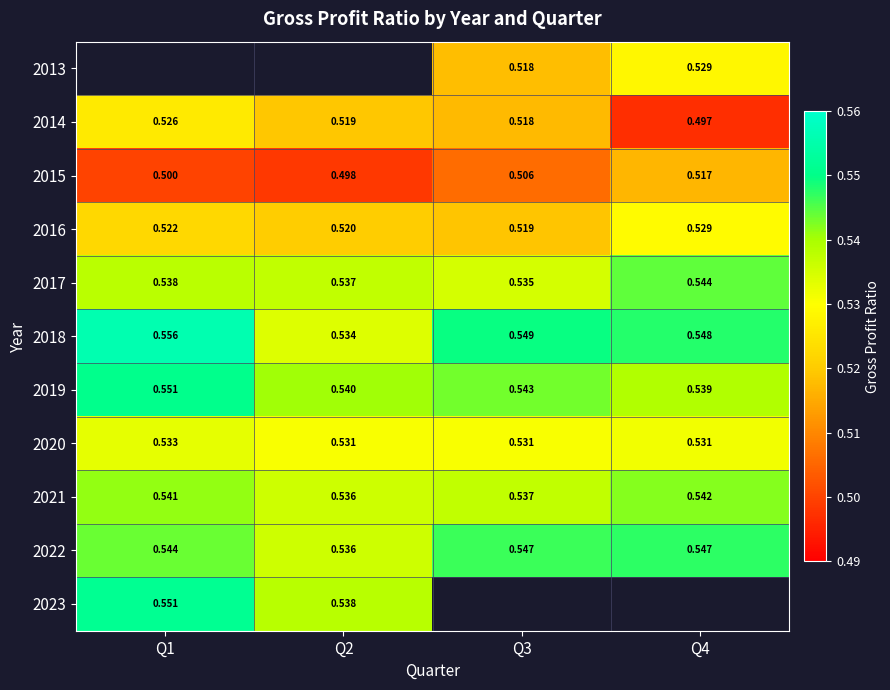

What is the maximum value shown in the chart?

0.6